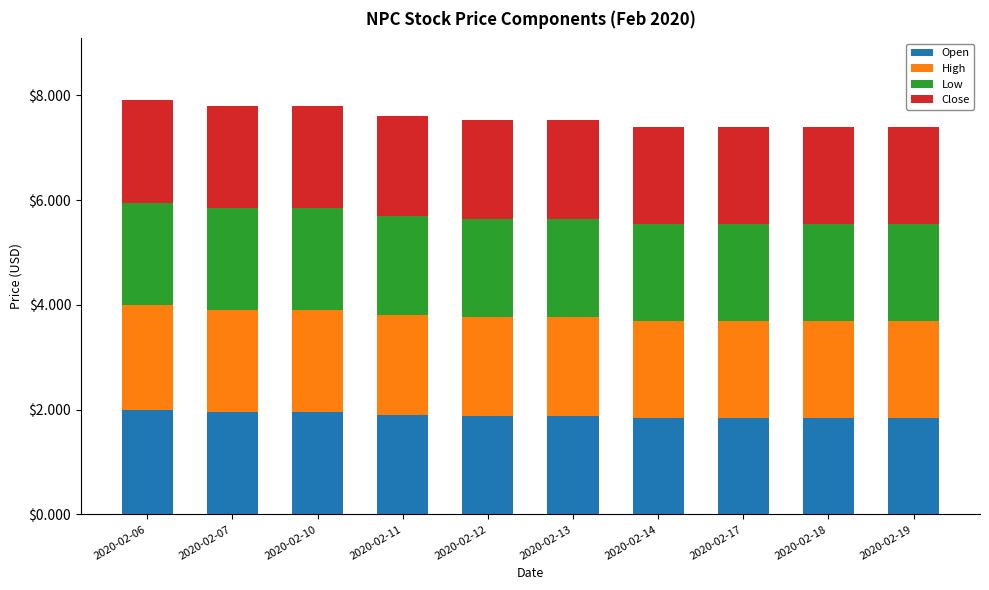

What is the highest value of the Open series?

2.0